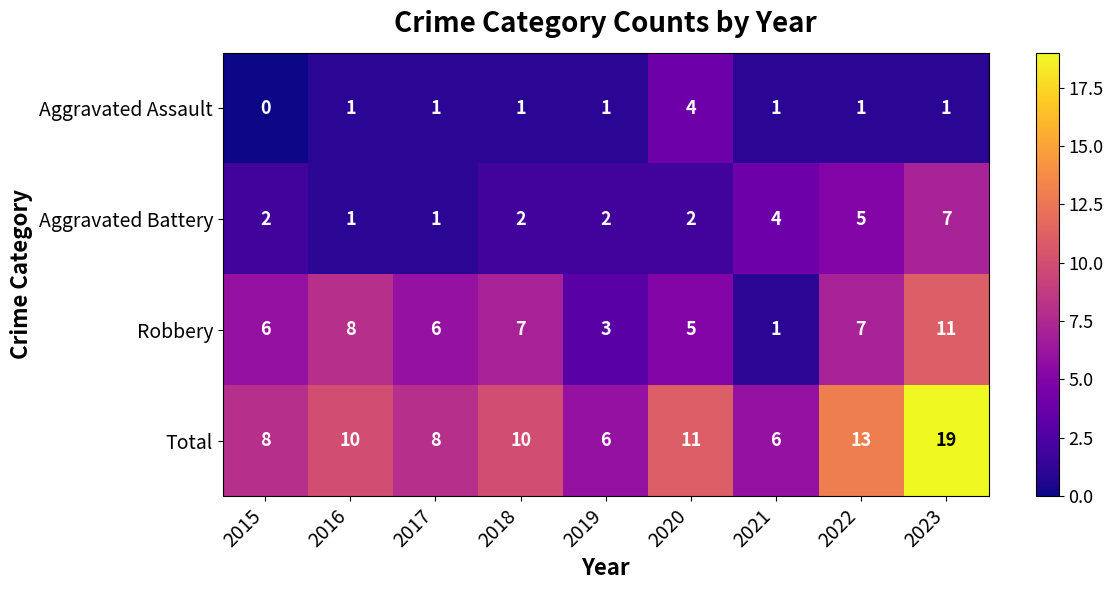

Which series has the largest range (max minus min)?

Total